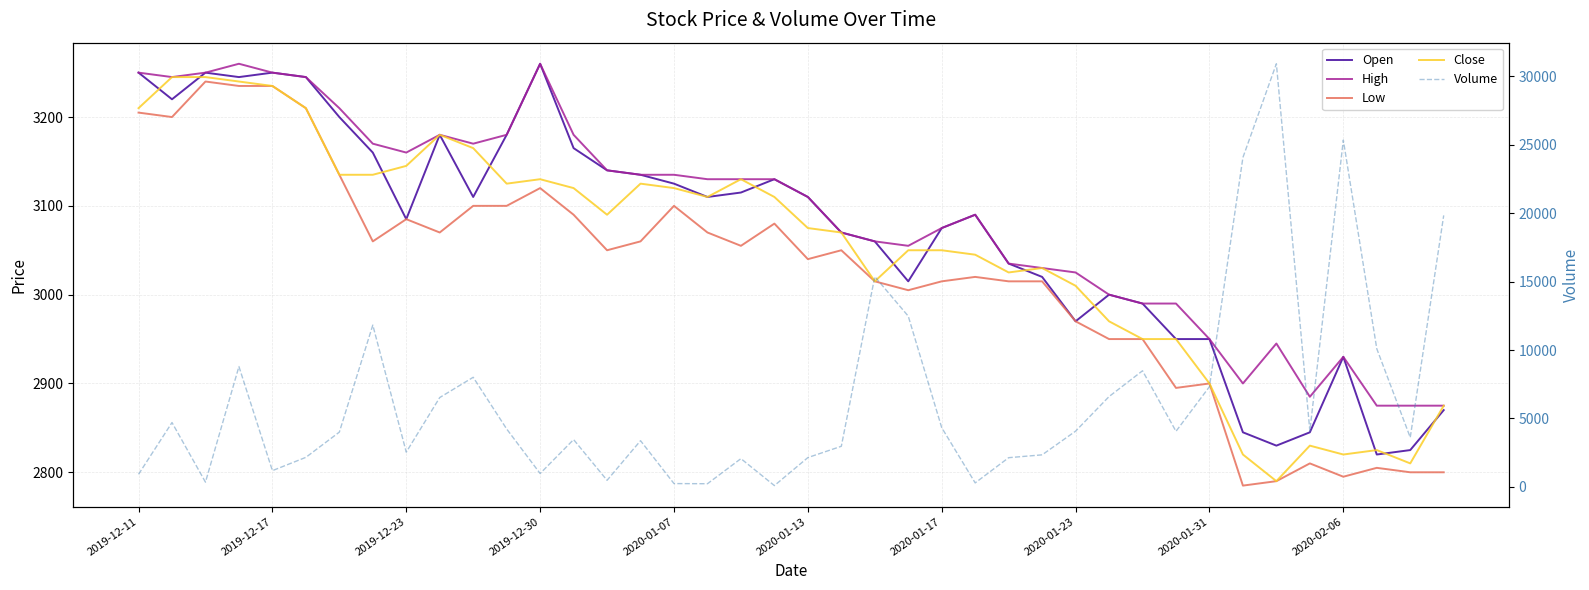

What are all the series names shown in the legend?

Open, High, Low, Close, Volume